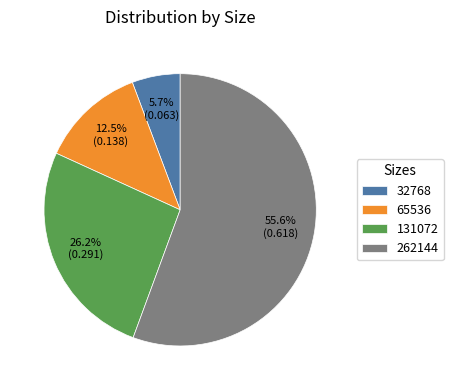

What percentage is NOT represented by 32768?

94.3%